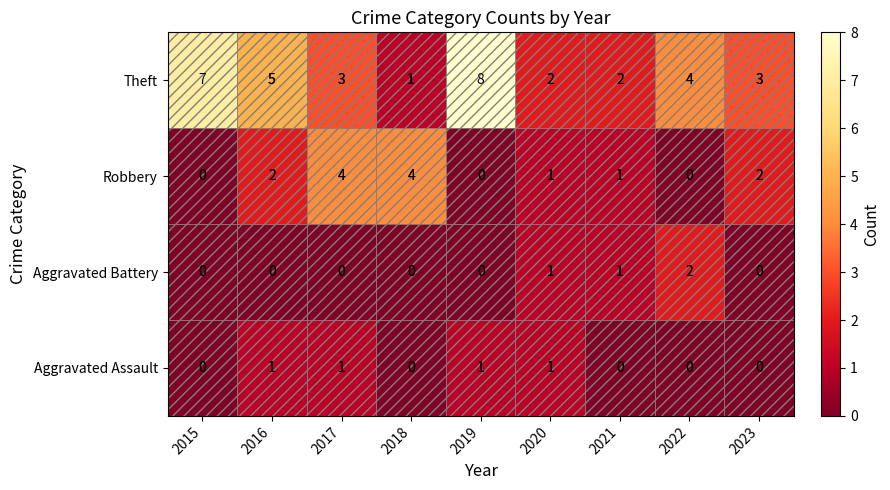

Which label corresponds to the smallest value in the chart?

2015